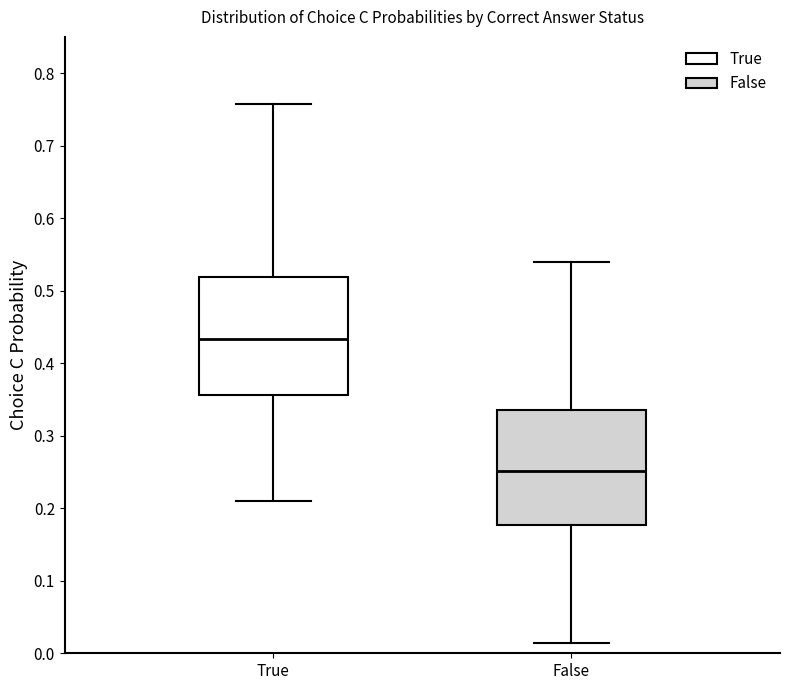

Which box's median line is the highest?

True